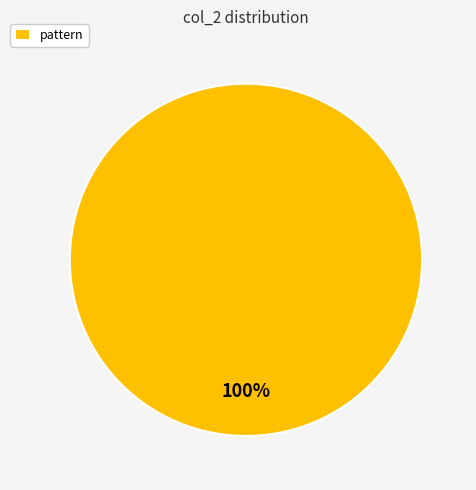

Is it true that pattern is 100% of the pie?

True